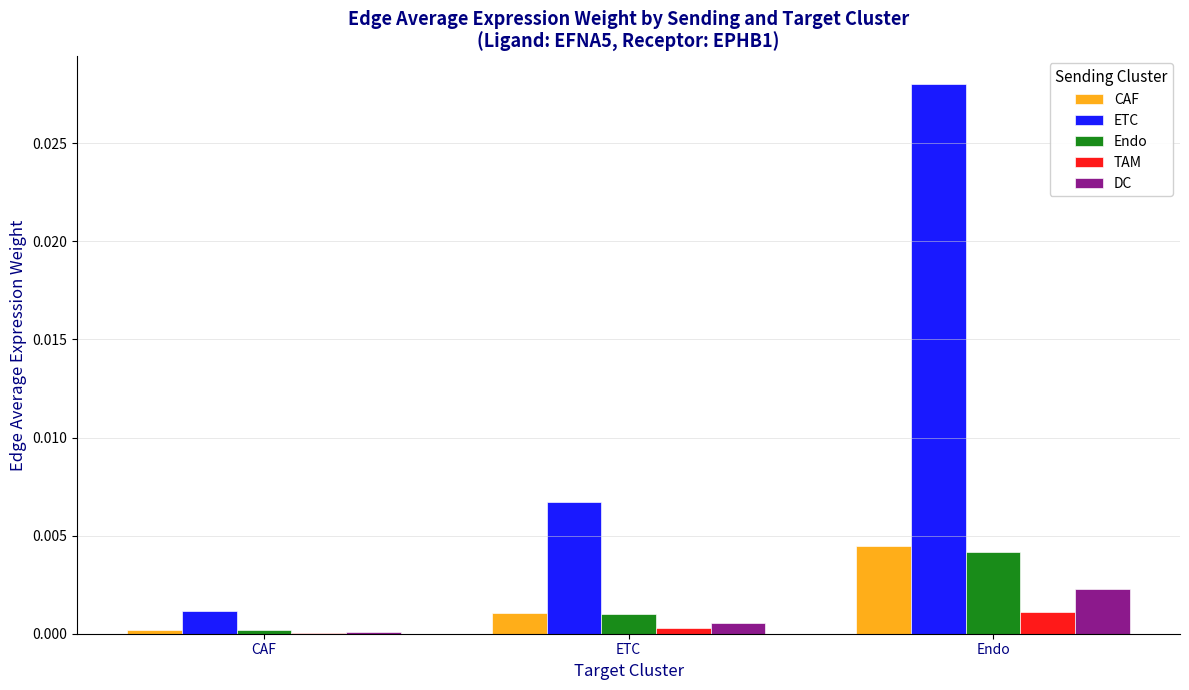

How many groups of bars are there?

3